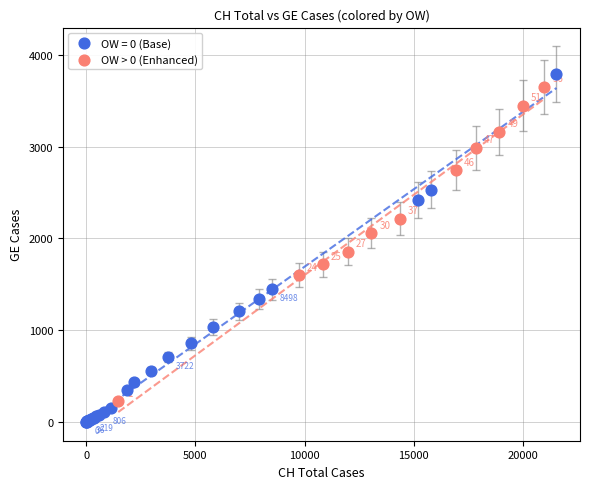

Which series reaches the minimum Y coordinate?

OW = 0 (Base)